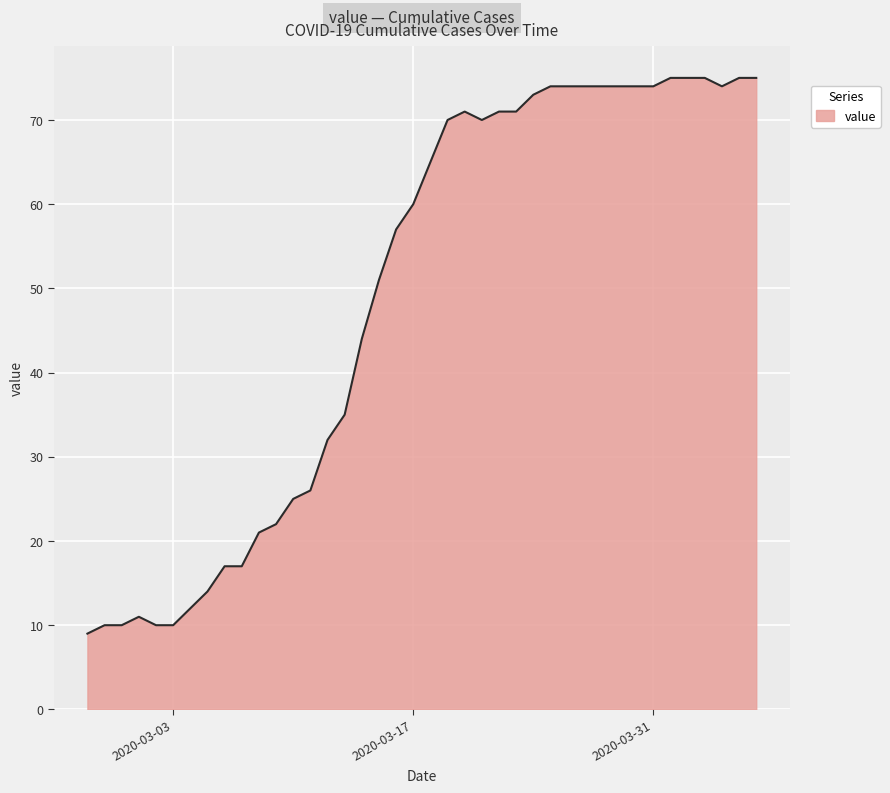

What is the difference between the maximum and minimum values?

66